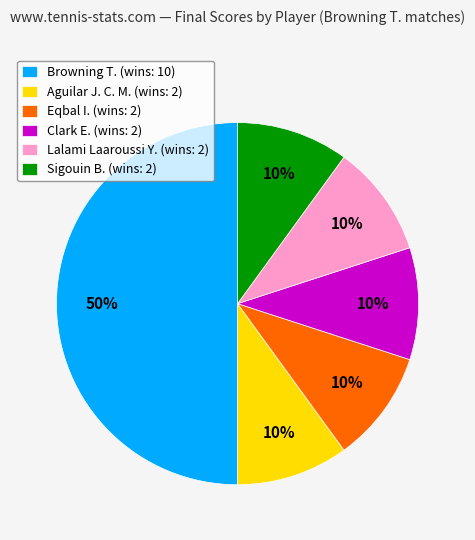

Count the number of slices in the pie.

6